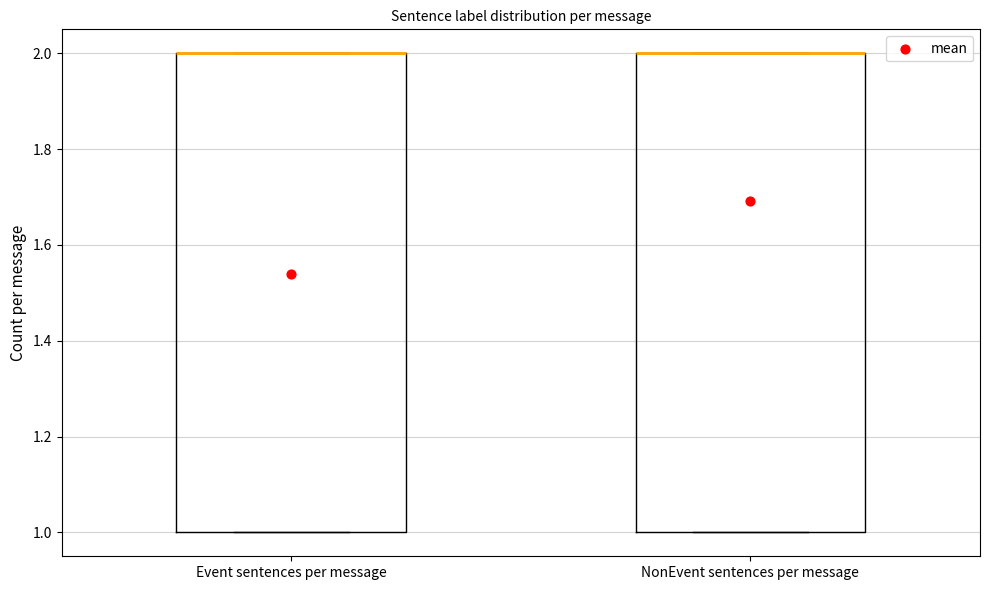

Where is the upper edge of the box for NonEvent sentences per message on the y-axis? The values are not printed on the chart, so give them approximately, as read against the axis.

2